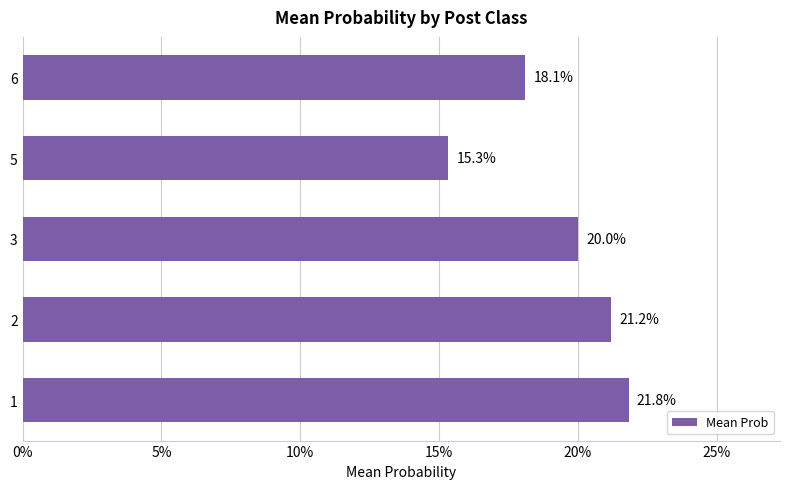

Are the bars horizontal?

Yes